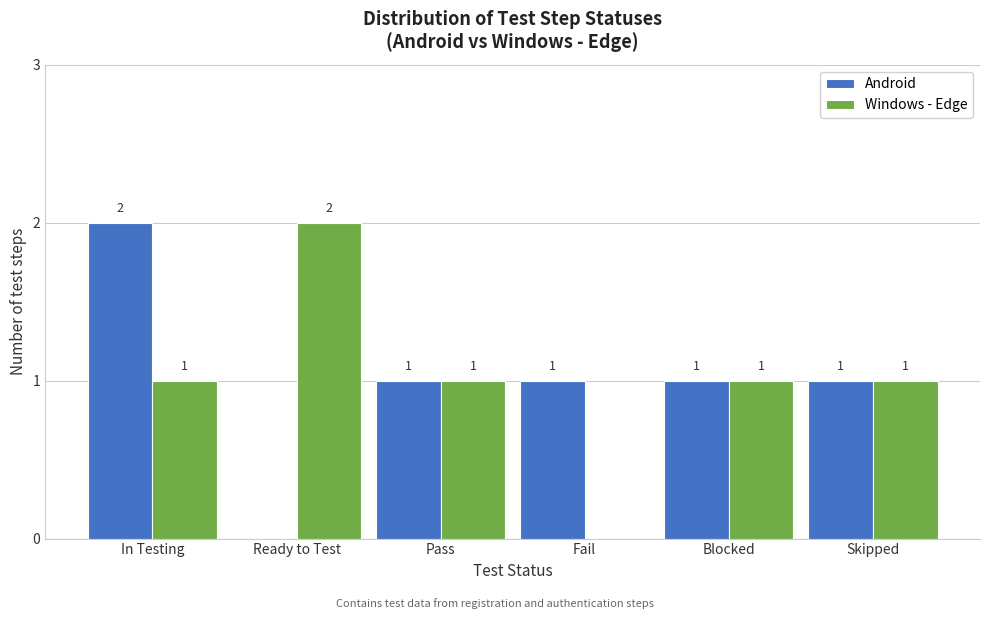

Reading left to right, transcribe all the data shown in this chart.

Android: In Testing=2	Ready to Test=0	Pass=1	Fail=1	Blocked=1	Skipped=1
Windows - Edge: In Testing=1	Ready to Test=2	Pass=1	Fail=0	Blocked=1	Skipped=1